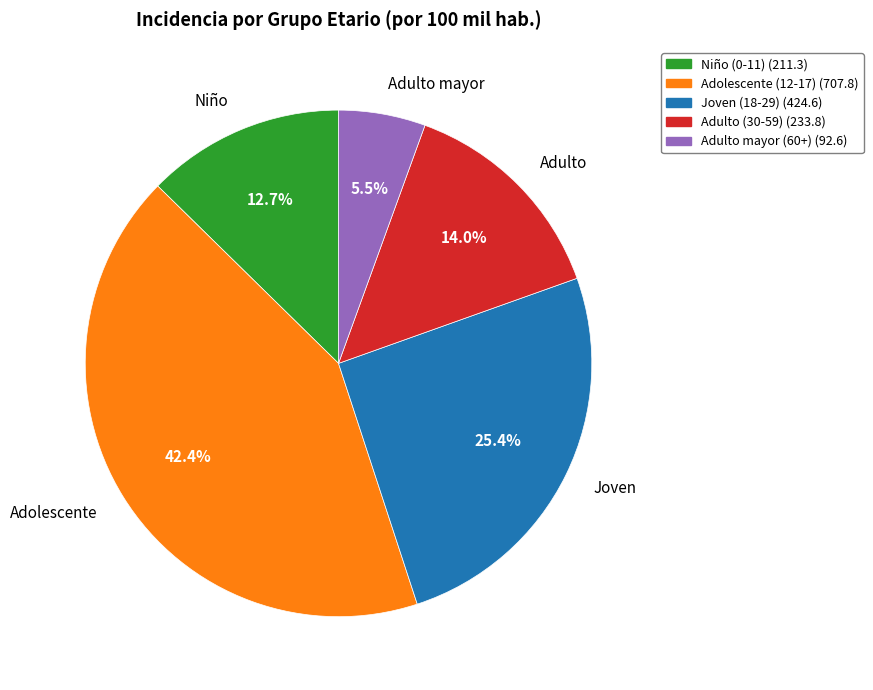

Rank the categories by value from lowest to highest.

Adulto mayor, Niño, Adulto, Joven, Adolescente